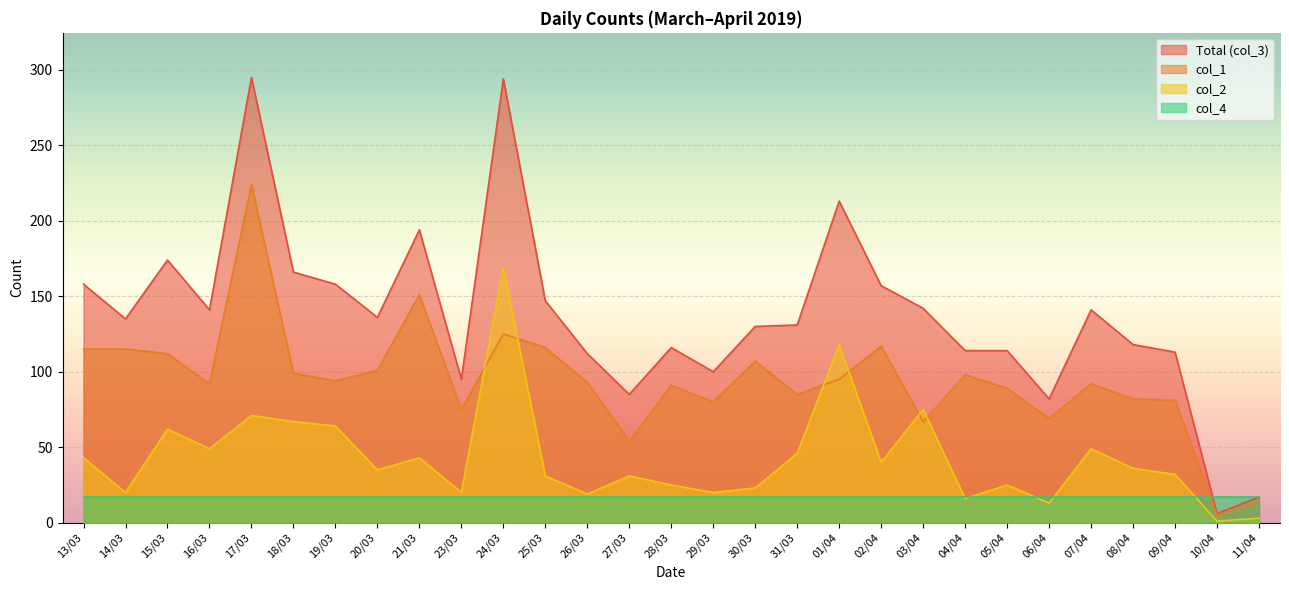

Is it true that col_2 equals 43 at 21/03?

True